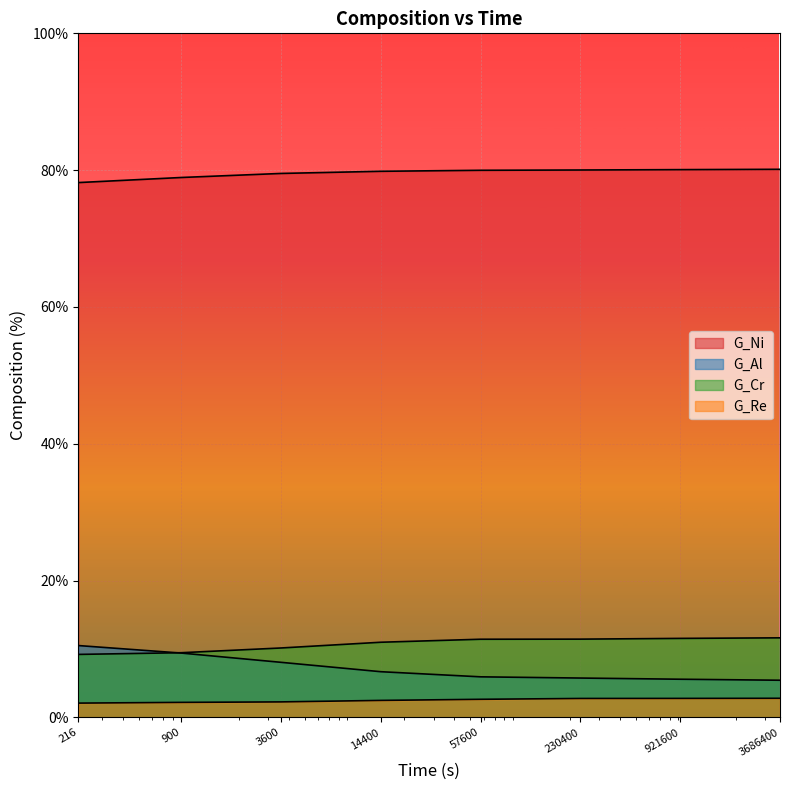

At how many categories does at least one series exceed 71?

8